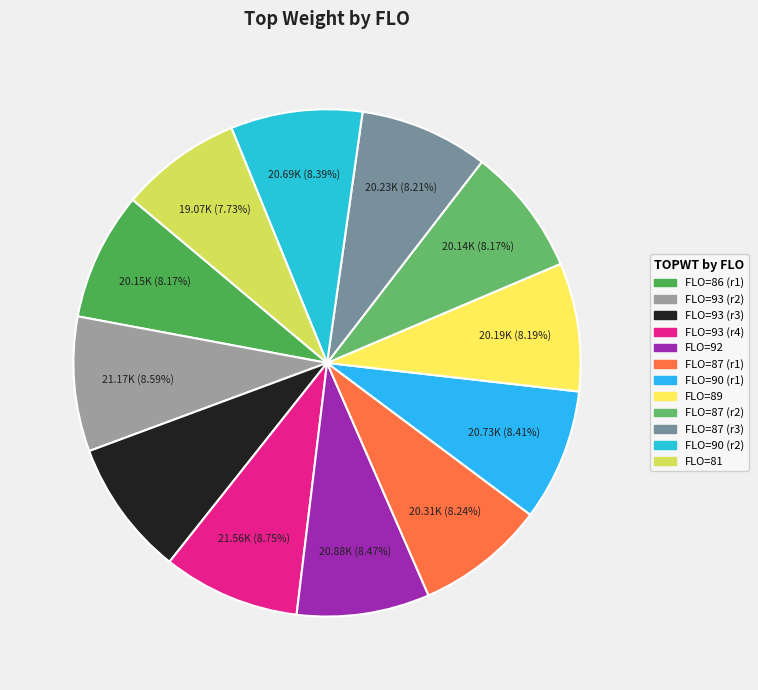

Count the number of slices in the pie.

12